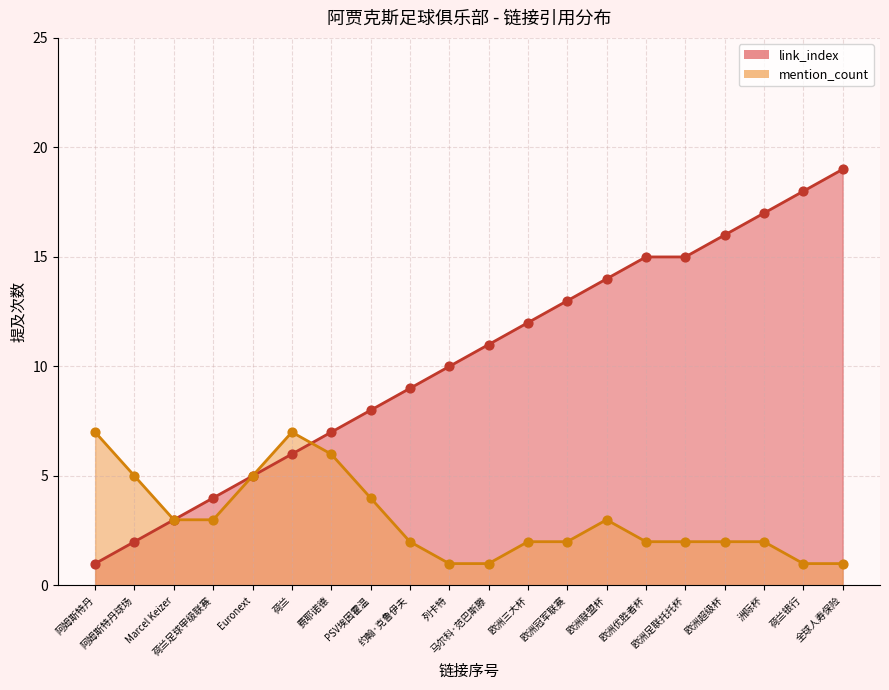

Approximately how many times larger is the value at 欧洲三大杯 compared to 列卡特?

1.2